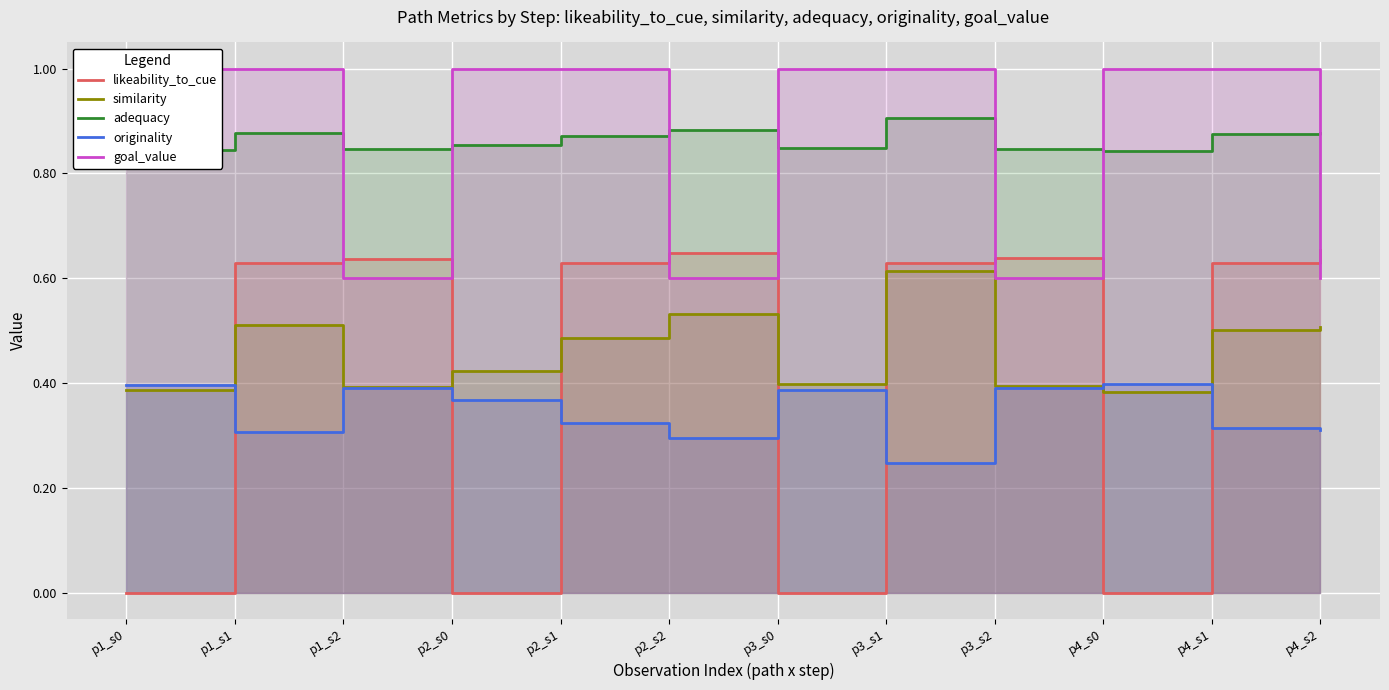

Reading right to left, extract all data points from this chart.

likeability_to_cue: 0.7	0.6	0.0	0.6	0.6	0.0	0.6	0.6	0.0	0.6	0.6	0.0
similarity: 0.5	0.5	0.4	0.4	0.6	0.4	0.5	0.5	0.4	0.4	0.5	0.4
adequacy: 0.9	0.9	0.8	0.8	0.9	0.8	0.9	0.9	0.9	0.8	0.9	0.8
originality: 0.3	0.3	0.4	0.4	0.2	0.4	0.3	0.3	0.4	0.4	0.3	0.4
goal_value: 0.6	1.0	1.0	0.6	1.0	1.0	0.6	1.0	1.0	0.6	1.0	1.0